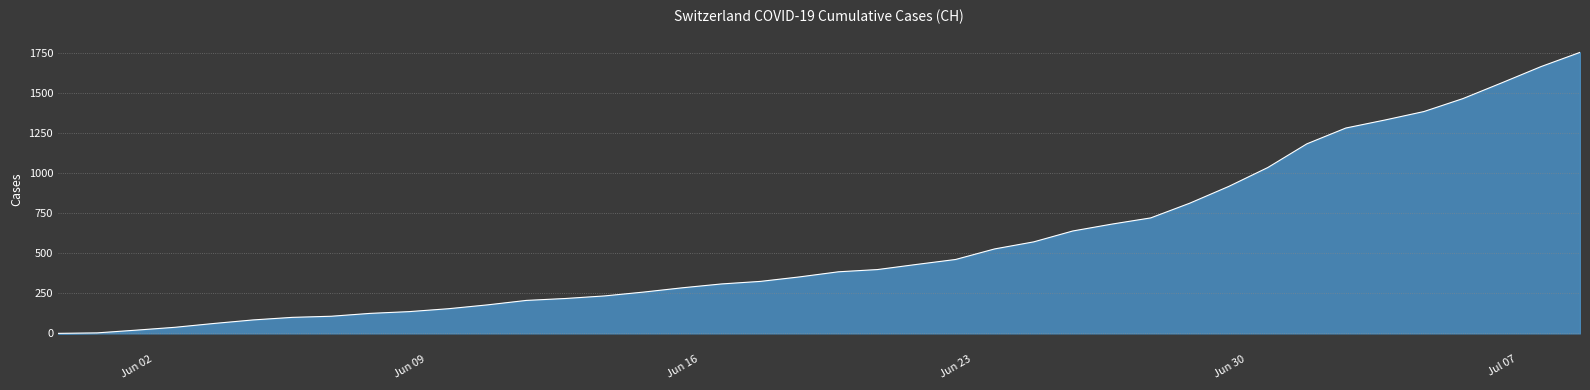

What is the greatest value displayed?

1757